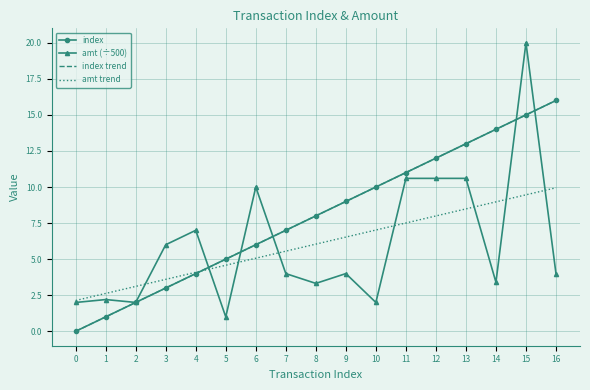

Which series changed the most between 0 and 8?

index